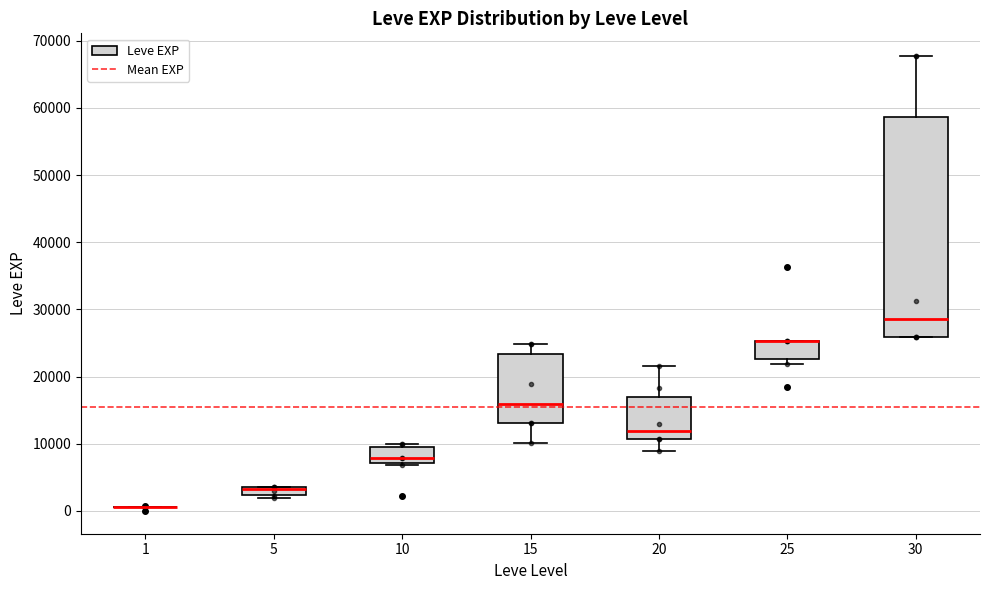

Comparing the boxes themselves (not the whiskers), which one is the tallest?

30